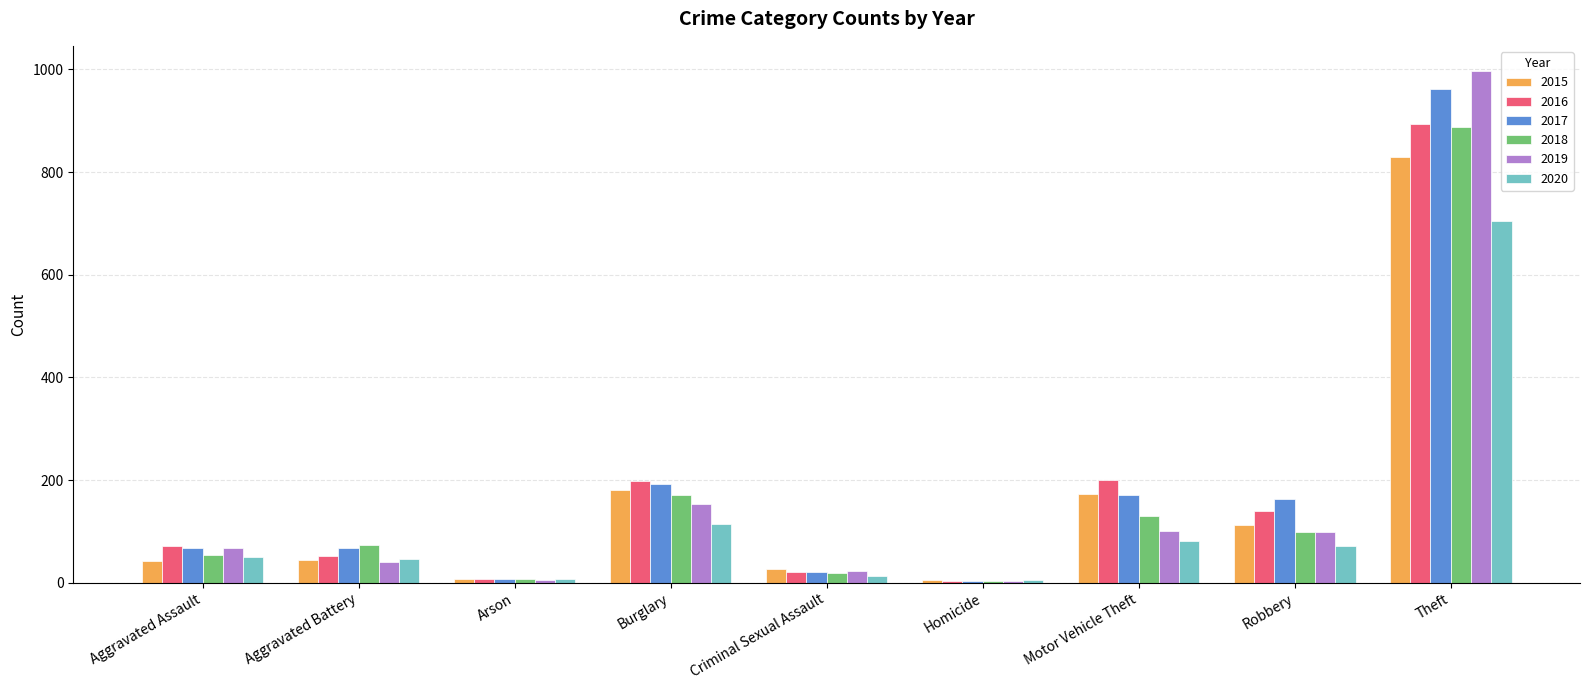

The 2018 series shows 171 at Burglary. True or false?

True